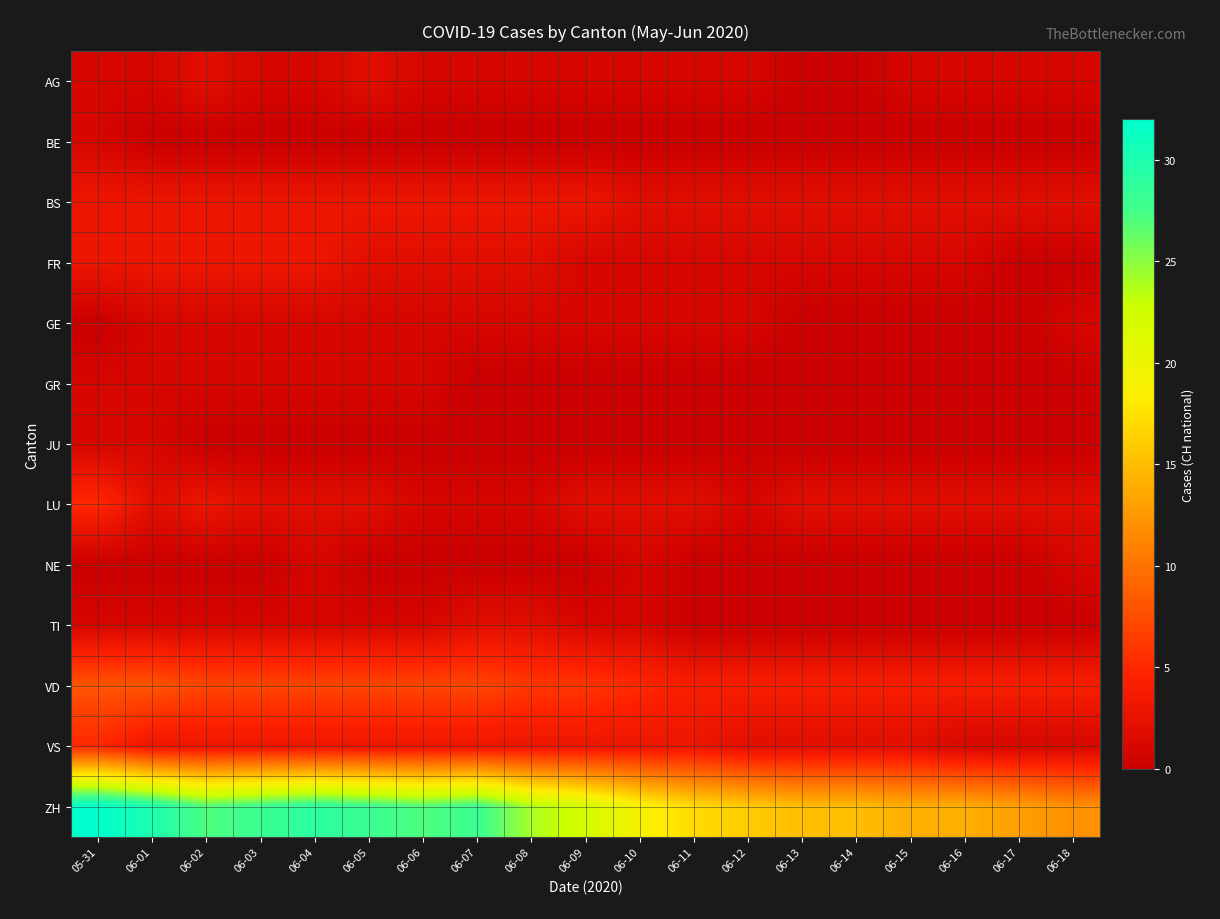

At 06-09, list the series in order from largest to smallest.

ZH, VD, BS, VS, LU, AG, FR, GE, TI, BE, GR, JU, NE